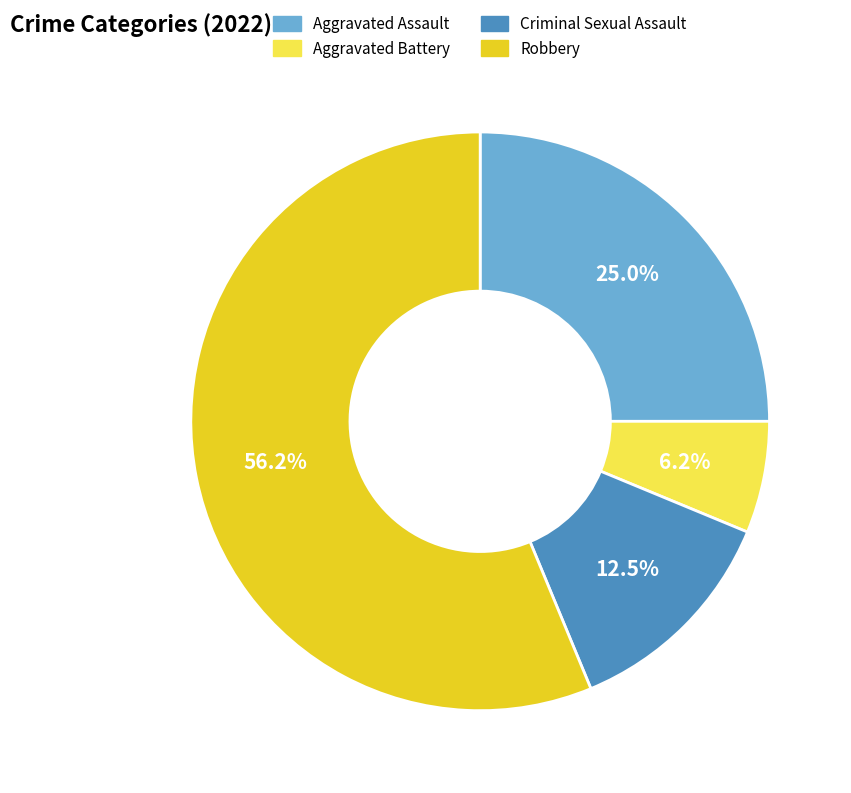

What percentage is NOT represented by Criminal Sexual Assault?

87.5%